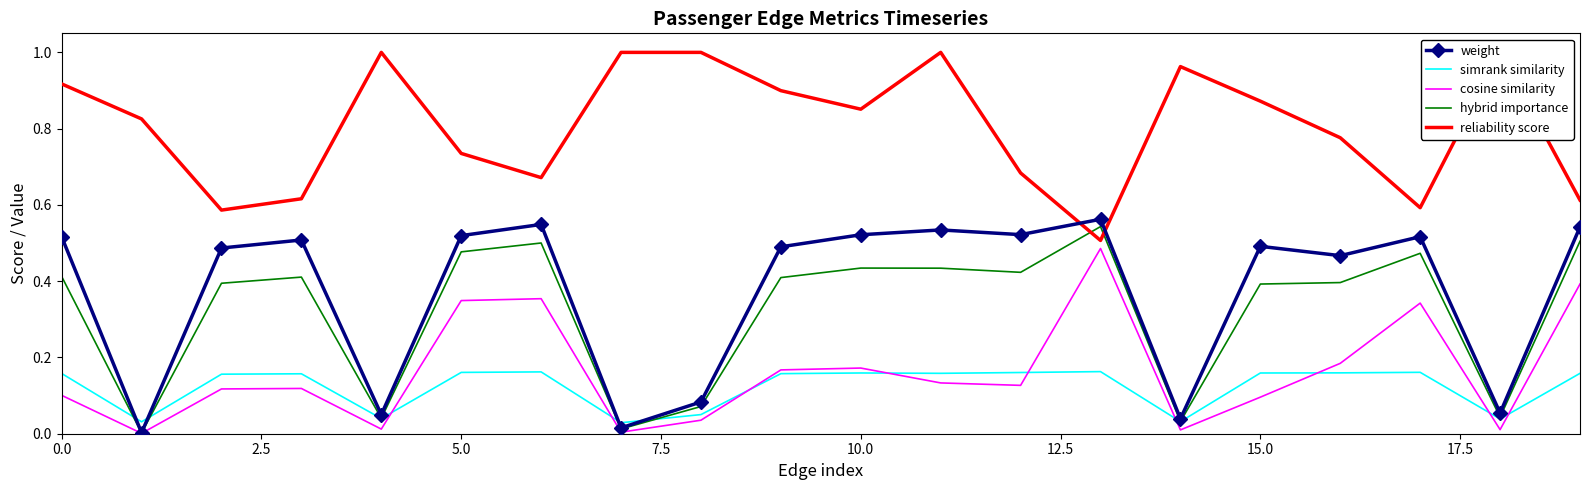

Is the value of hybrid importance at 10.0 greater than the value of cosine similarity at 10?

No